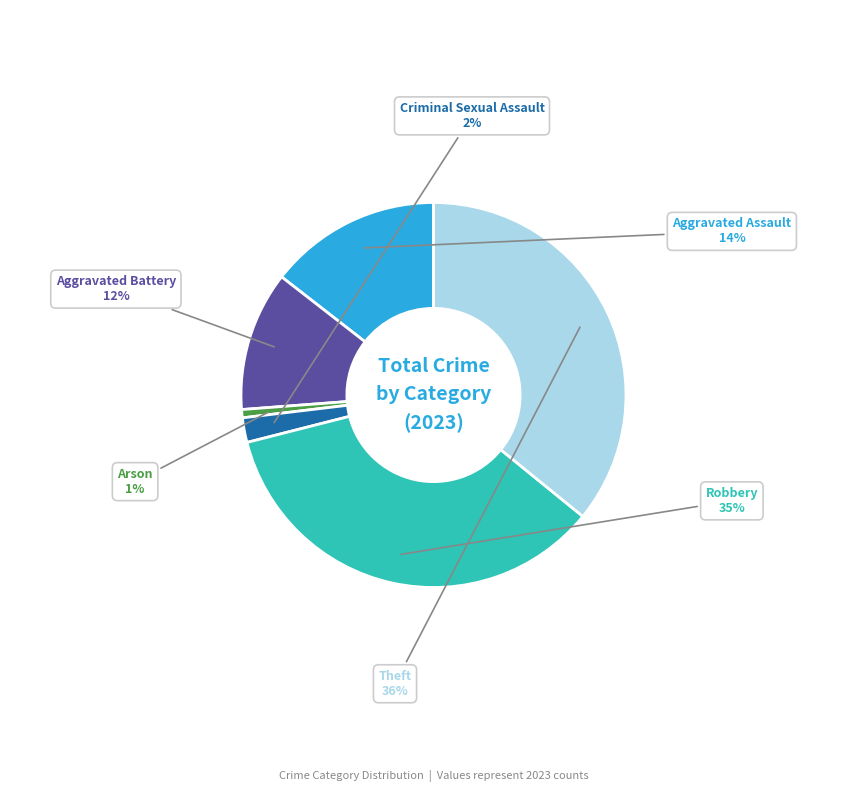

Which slice is the smallest?

Arson